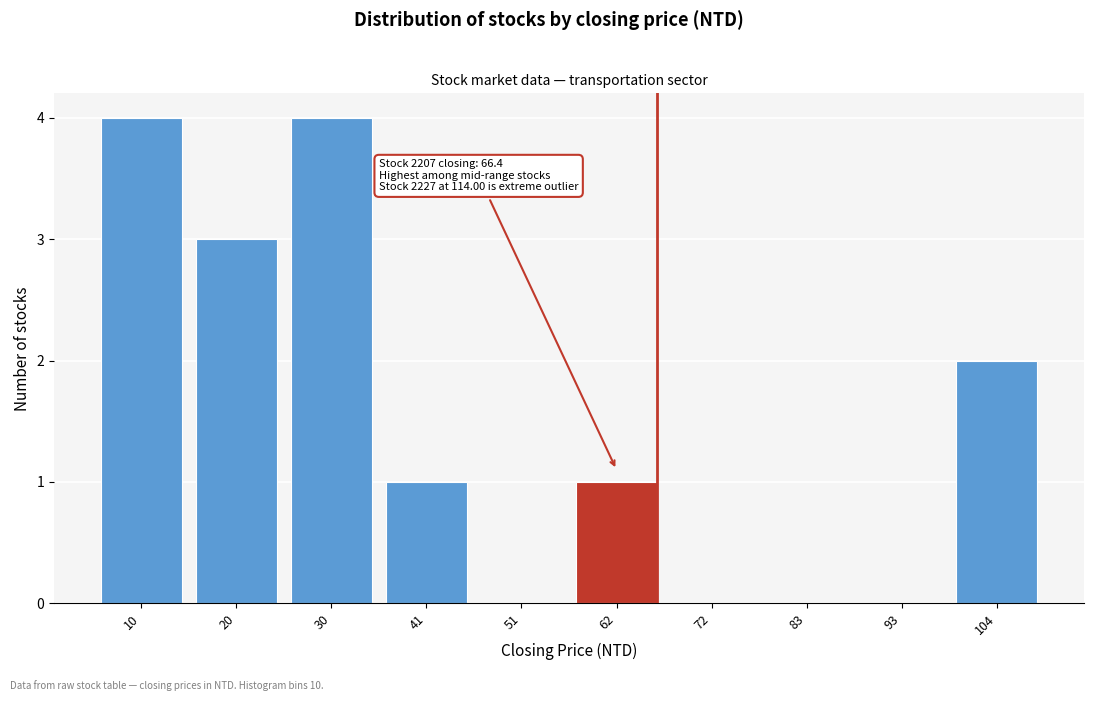

Reading right to left, transcribe all the data shown in this chart.

104=2	93=0	83=0	72=0	62=1	51=0	41=1	30=4	20=3	10=4